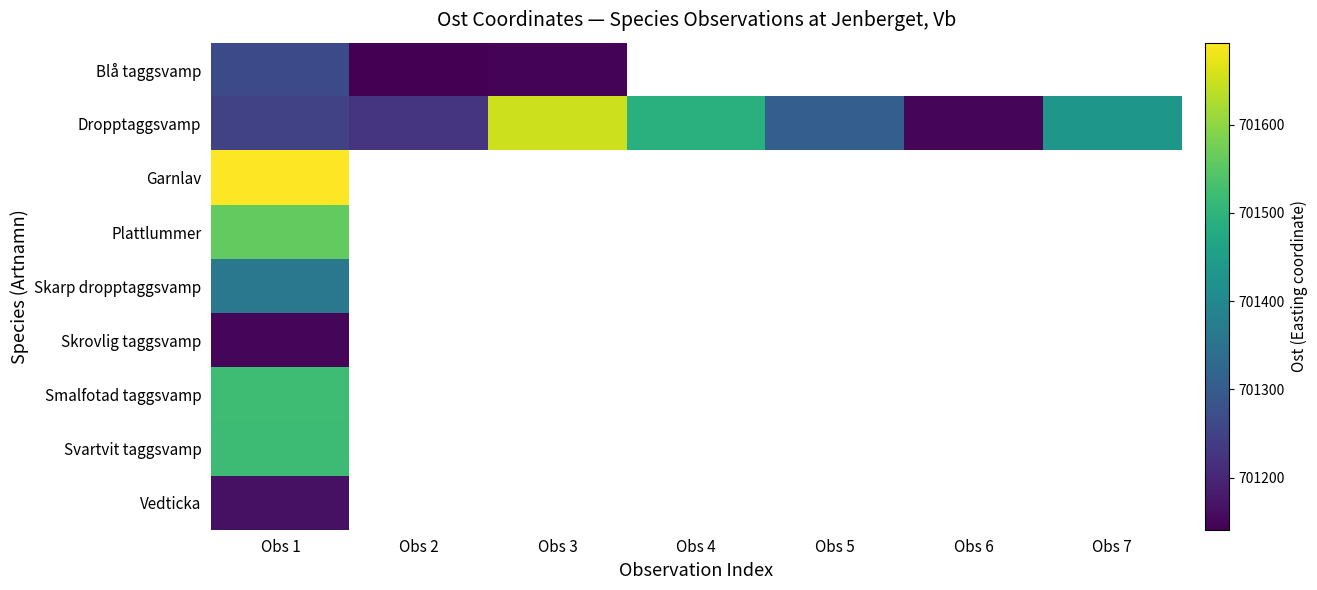

Between Obs 3 and Obs 4, which series saw the biggest shift?

Dropptaggsvamp